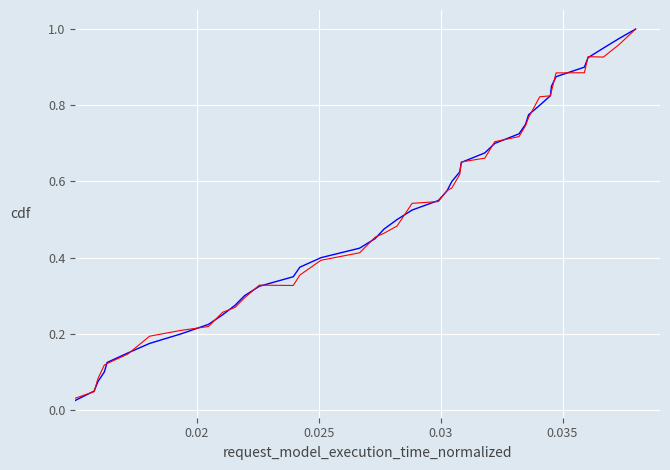

Does the chart display data point markers on the line(s)?

No